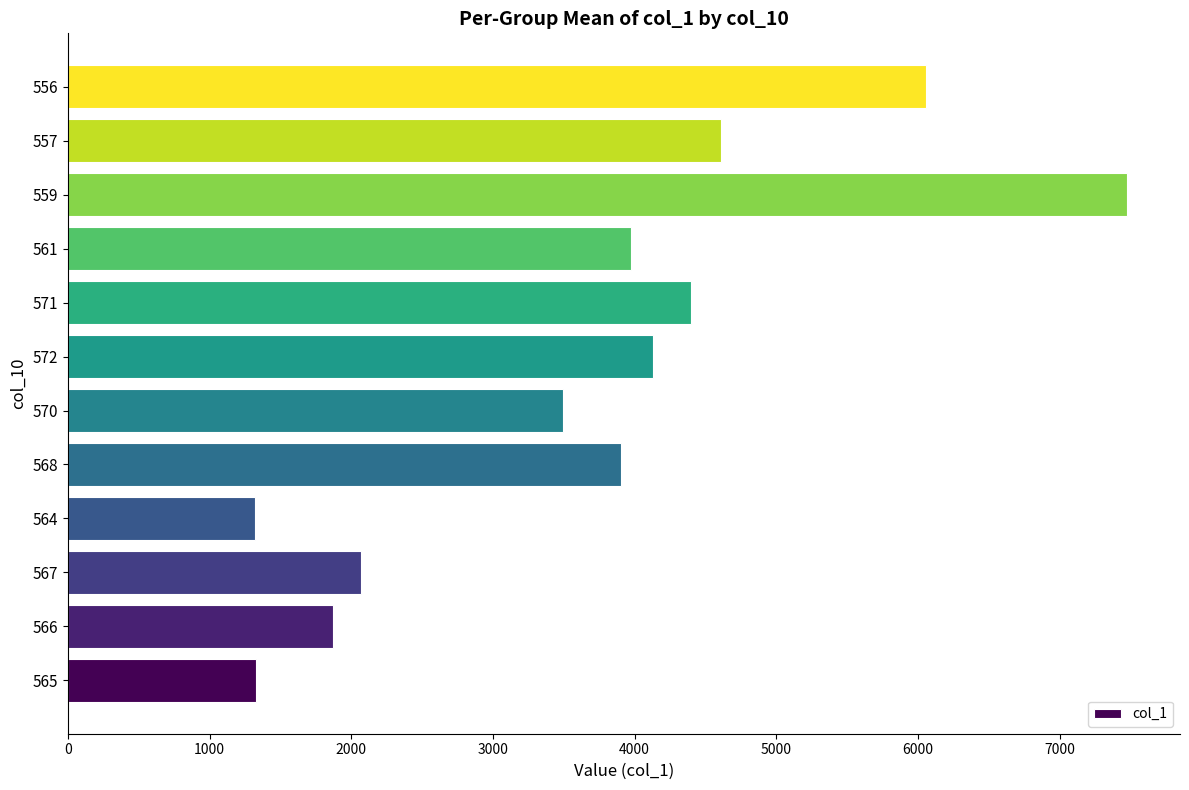

The value at 566 is 957. True or false?

False